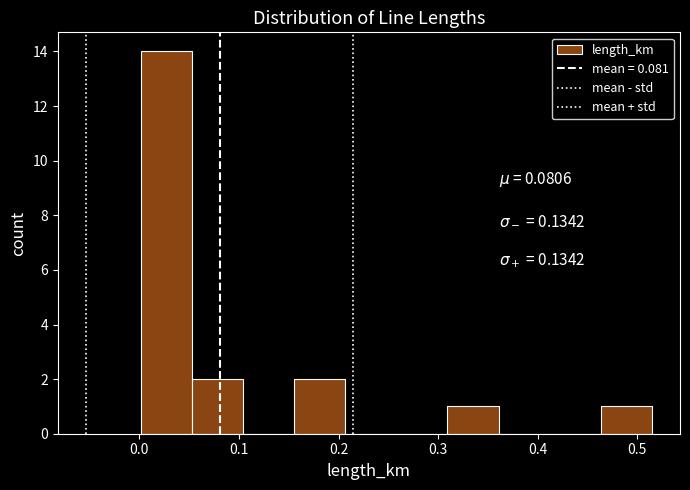

Reading left to right, list every bar in this chart as the range it spans on the x-axis followed by its height. Neither the bar edges nor the heights are printed on the chart, so give them approximately, as read against the axes.

0.00 to 0.05: 14
0.05 to 0.10: 2
0.10 to 0.16: 0
0.16 to 0.21: 2
0.21 to 0.26: 0
0.26 to 0.31: 0
0.31 to 0.36: 1
0.36 to 0.41: 0
0.41 to 0.46: 0
0.46 to 0.51: 1